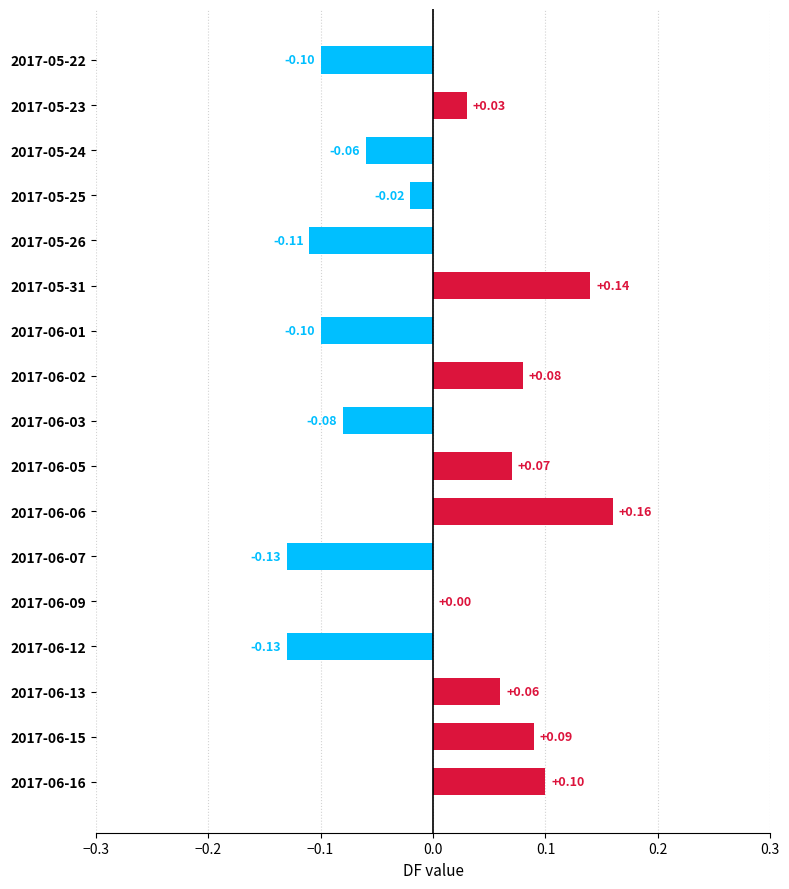

Between 2017-05-22 and 2017-05-26, which is larger?

2017-05-22